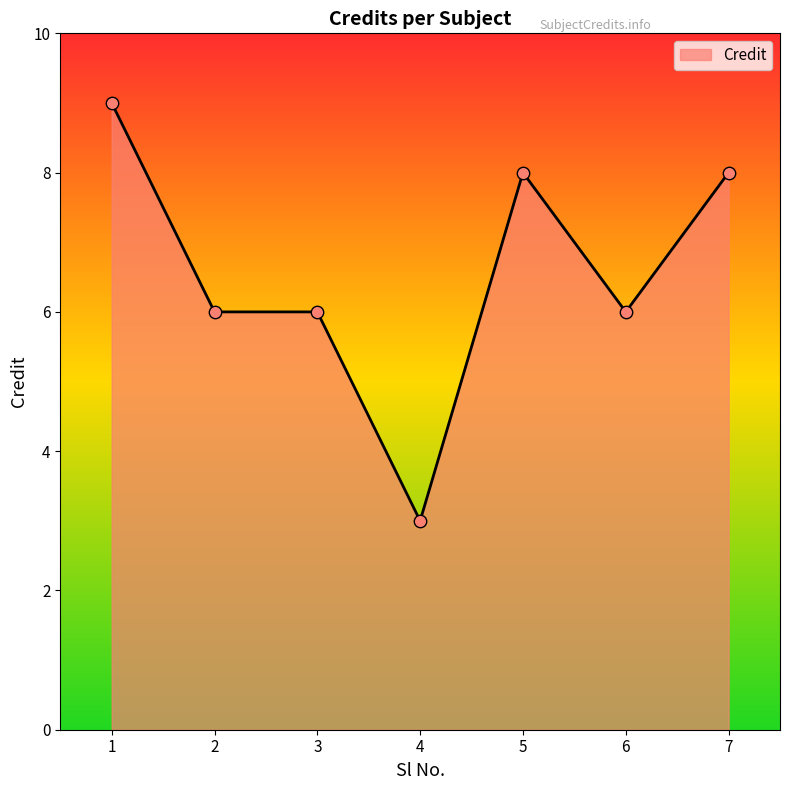

What is the change in value from 1 to 5?

-1